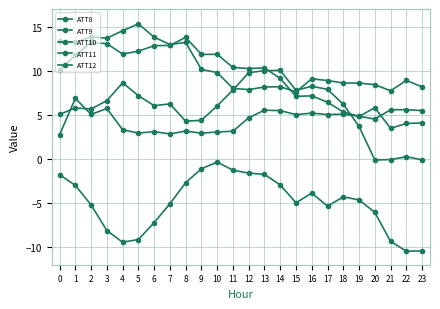

Rank the series by their maximum value, from highest to lowest.

ATT9, ATT11, ATT10, ATT8, ATT12